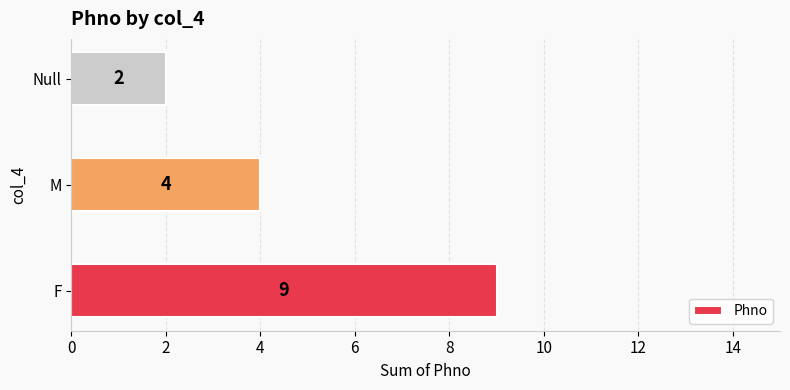

Count the values in the range 2 to 9.

3